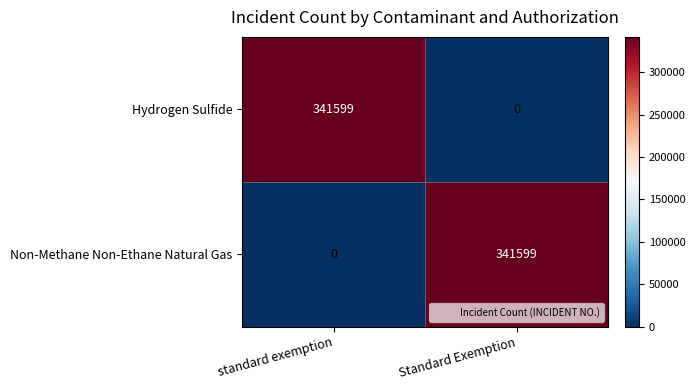

At which label does Hydrogen Sulfide reach its peak?

standard exemption